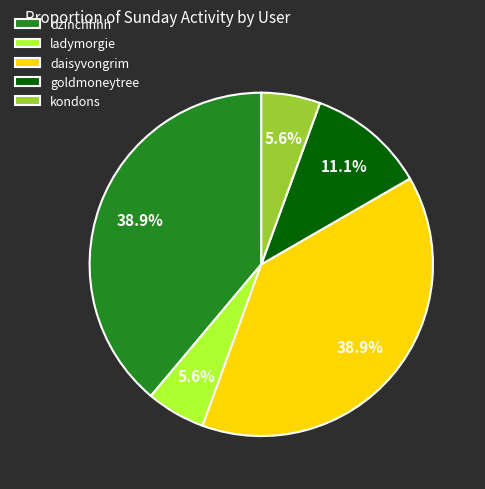

Is it true that dzinchhhh is 52% of the pie?

False